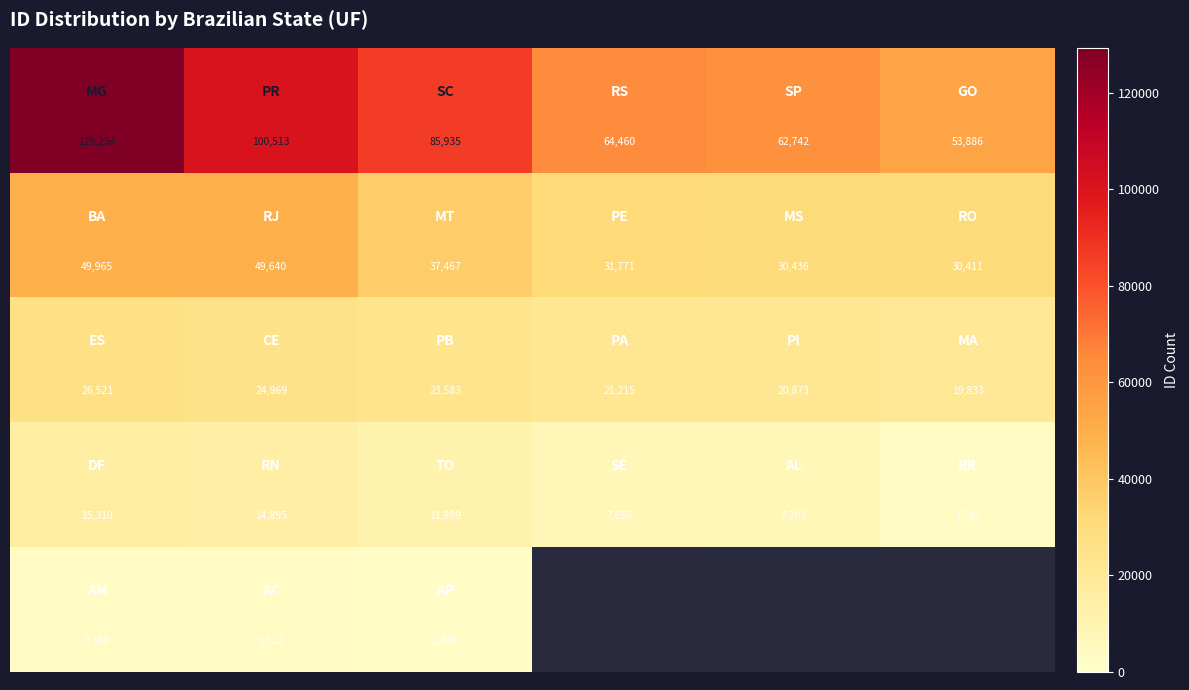

How many data points does each series have?

6